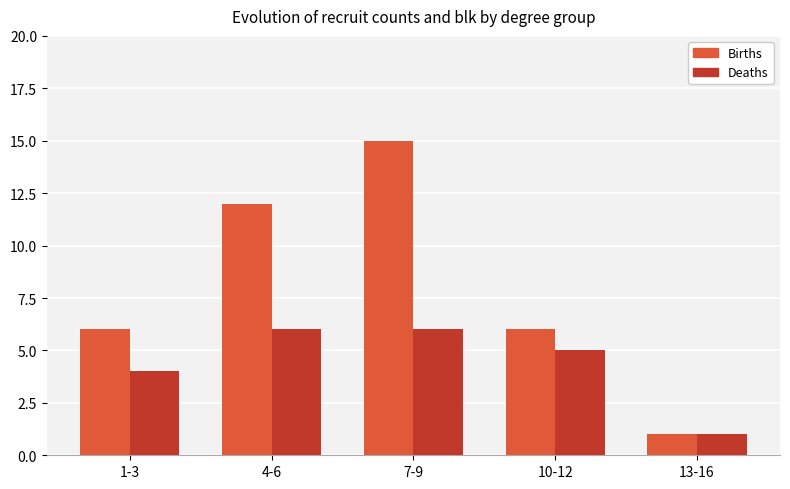

Rank the series by their maximum value, from highest to lowest.

Births, Deaths